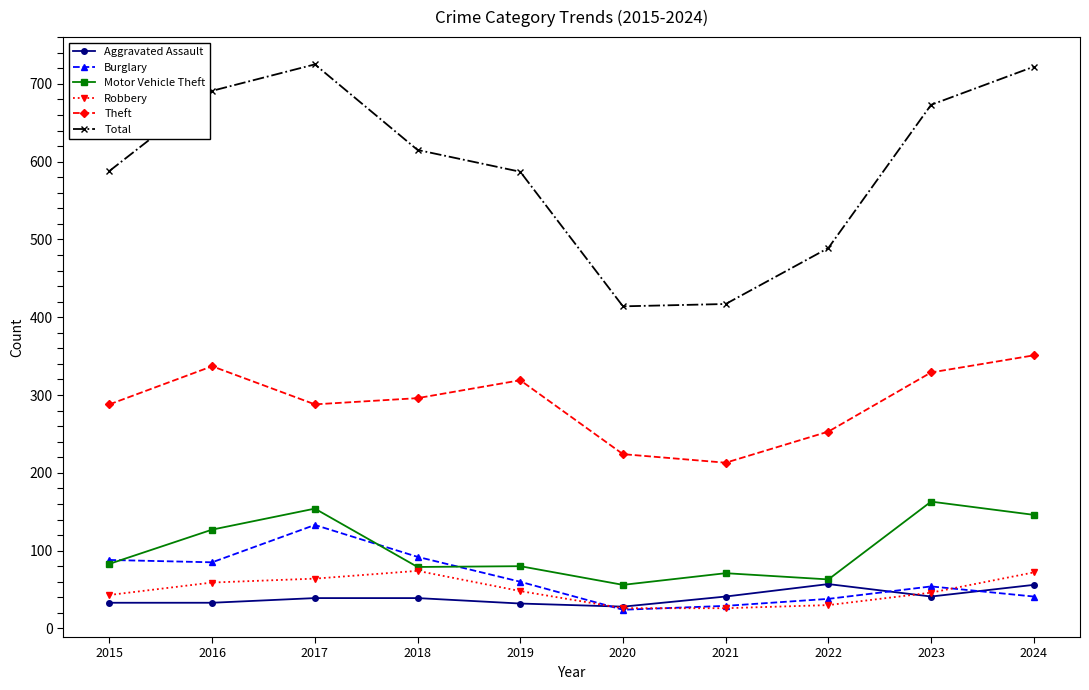

What is the maximum value shown in the chart?

725